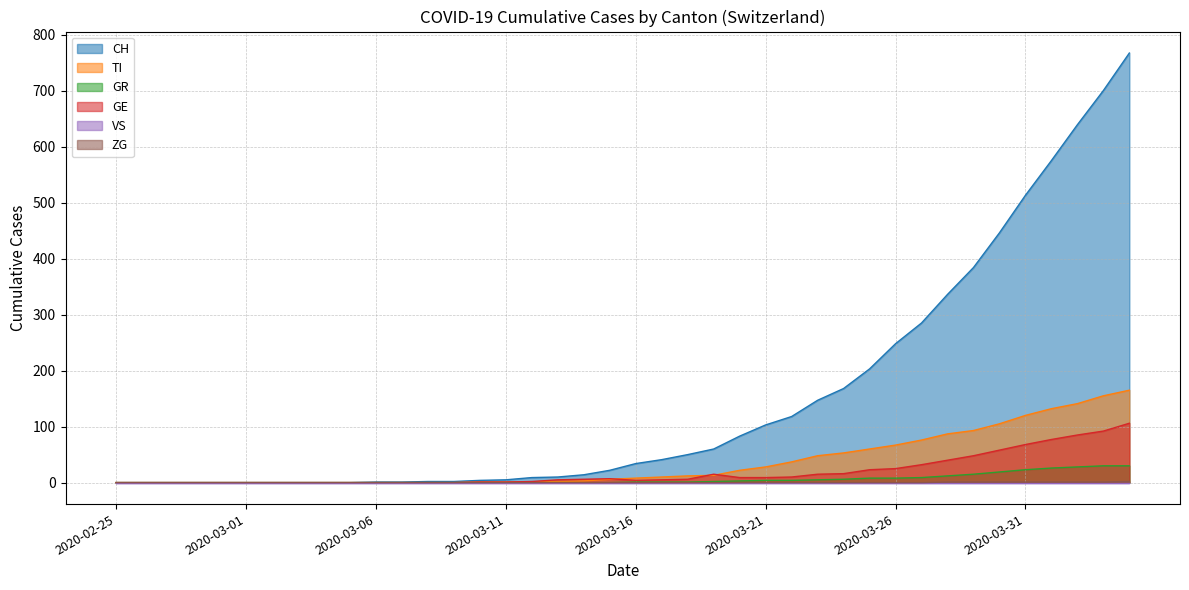

The value of GR at 2020-03-03 is 0. True or false?

True